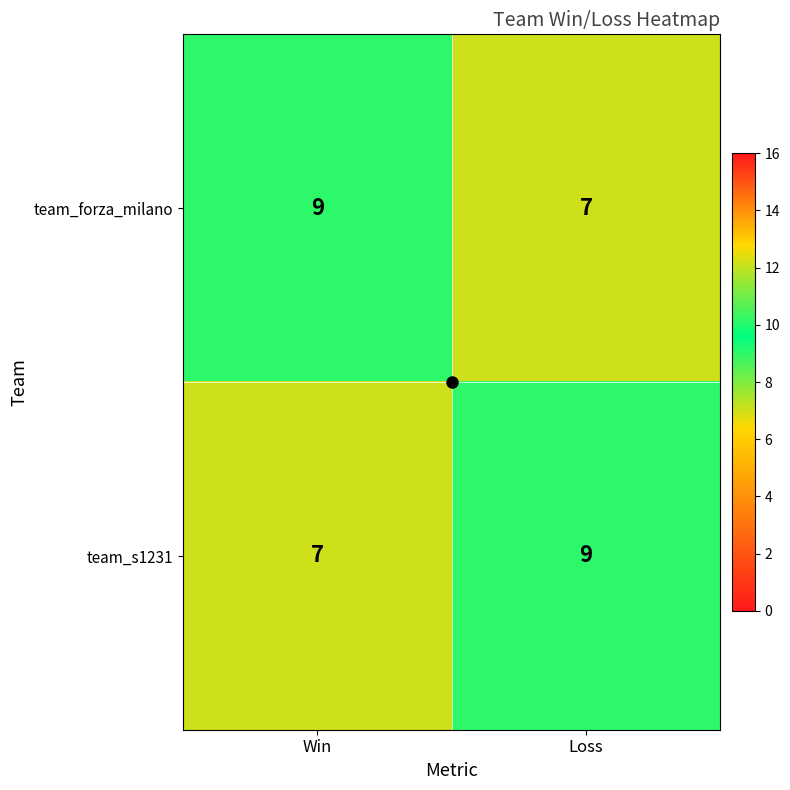

What is the total value across all series at Loss?

16